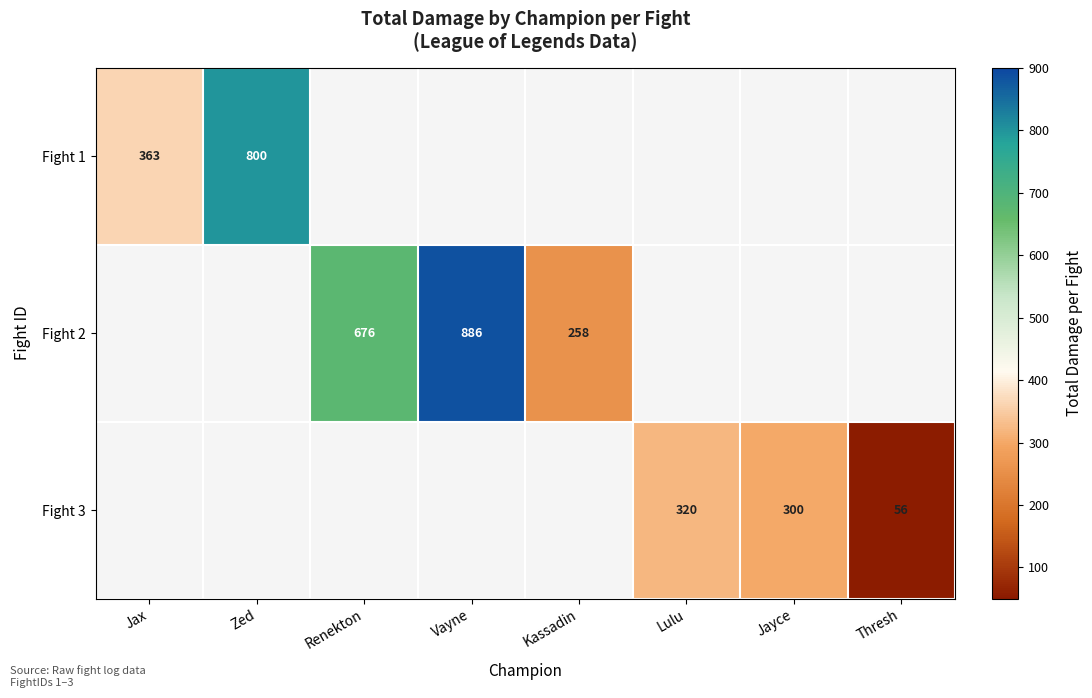

The value of Fight 2 at Renekton is 1015. True or false?

False